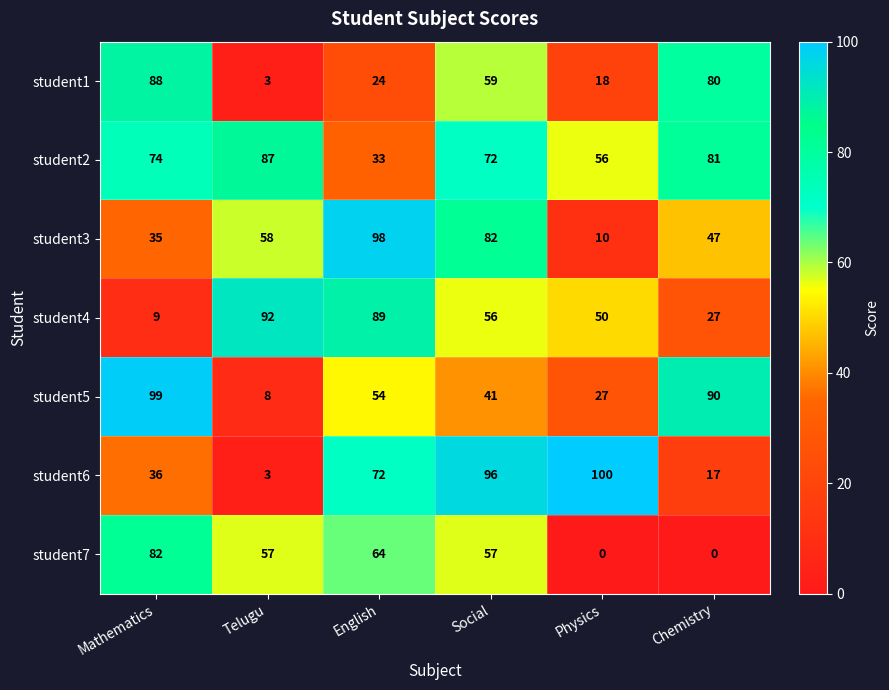

Rank the series at Social from highest to lowest value.

student6, student3, student2, student1, student7, student4, student5